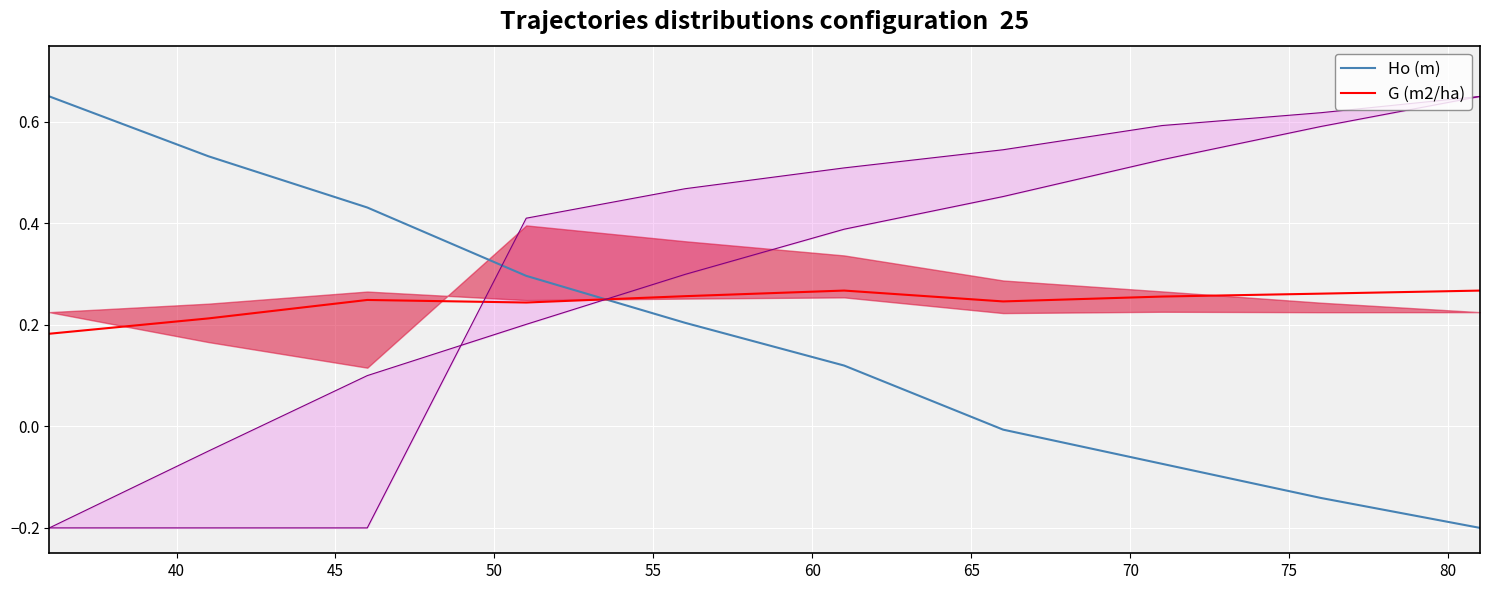

Which series has the largest total across all categories?

G (m2/ha)